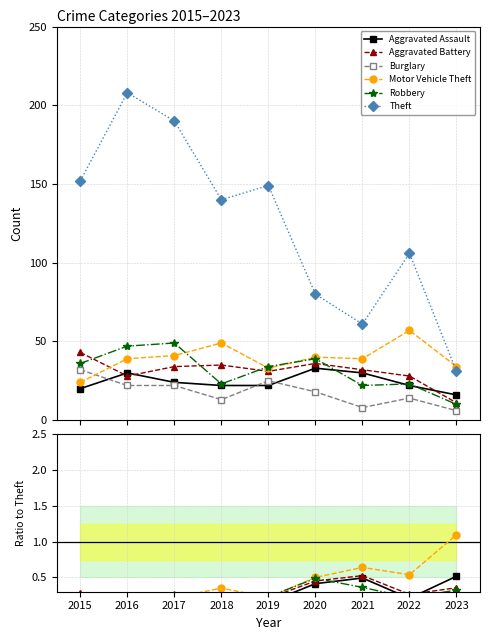

What is the spread (max minus min) of values at 2017?

189.9